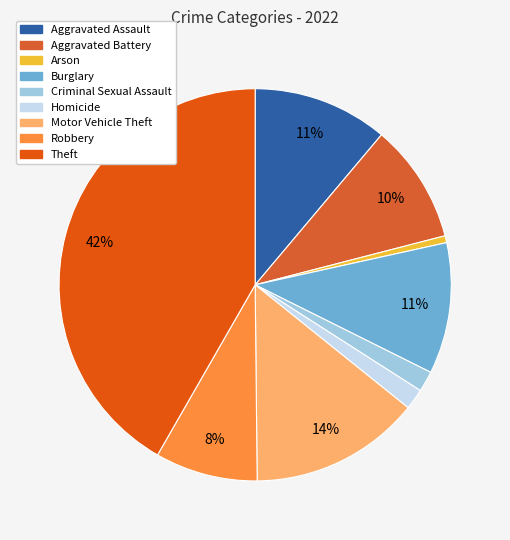

How many segments does this pie chart have?

9